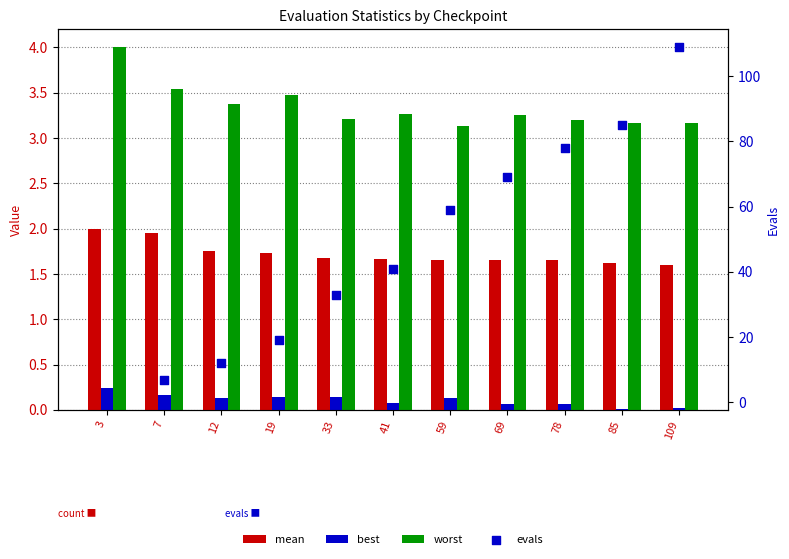

What are all the series names shown in the legend?

mean, best, worst, evals